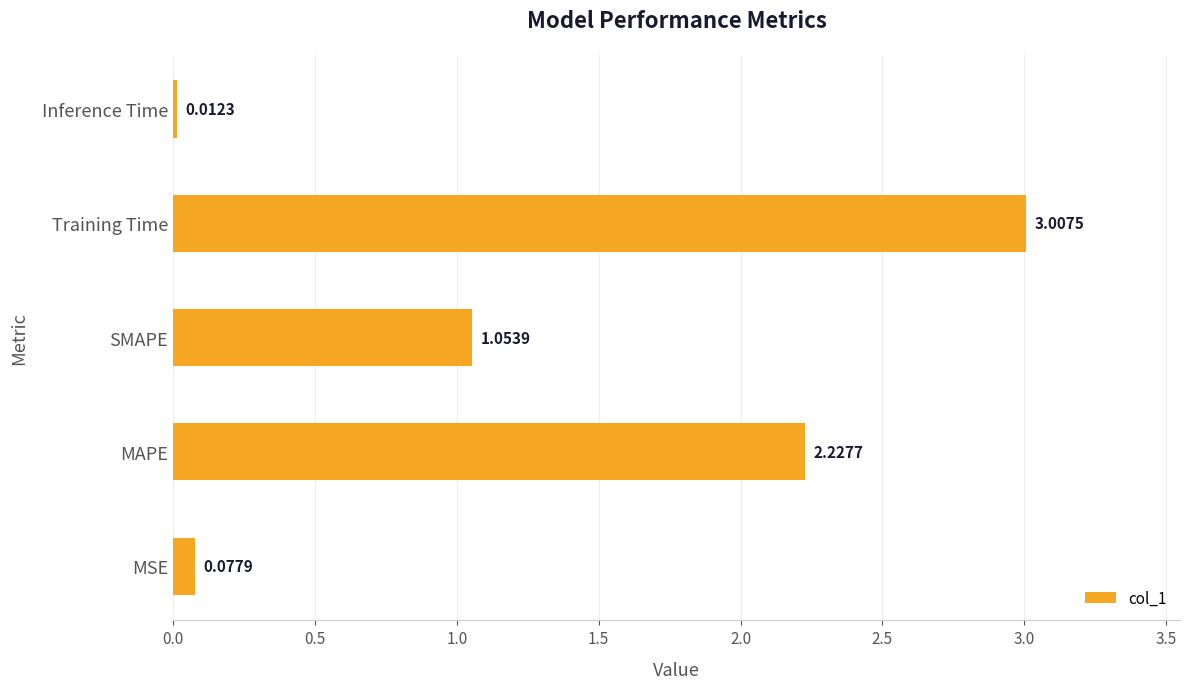

Which has a higher value, Inference Time or MAPE?

MAPE